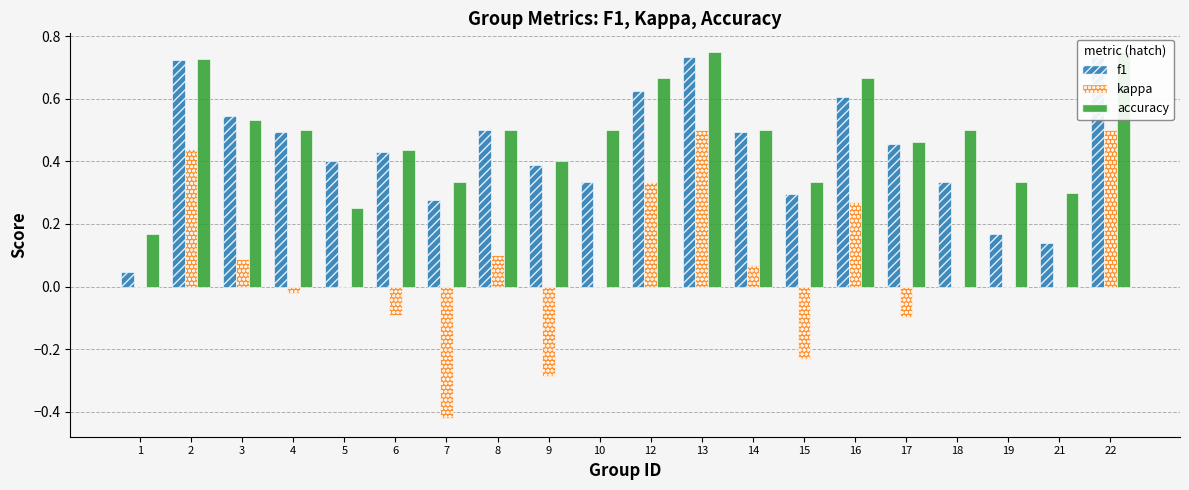

How many distinct data groups are displayed?

3